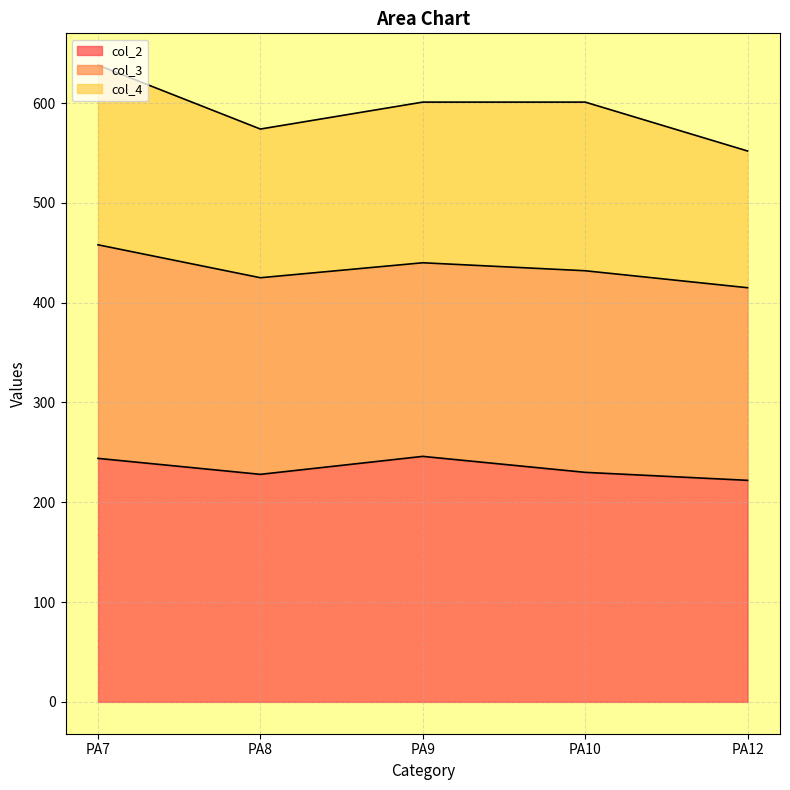

What is the difference between the second highest and minimum values in the col_2 series?

22